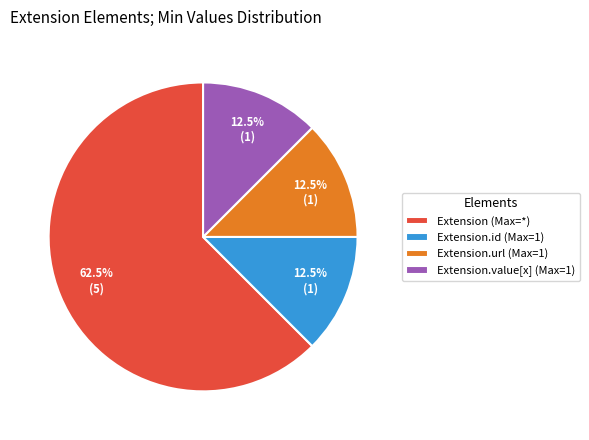

Combined, do Extension.value[x] (Max=1) and Extension.url (Max=1) account for over 50%?

No